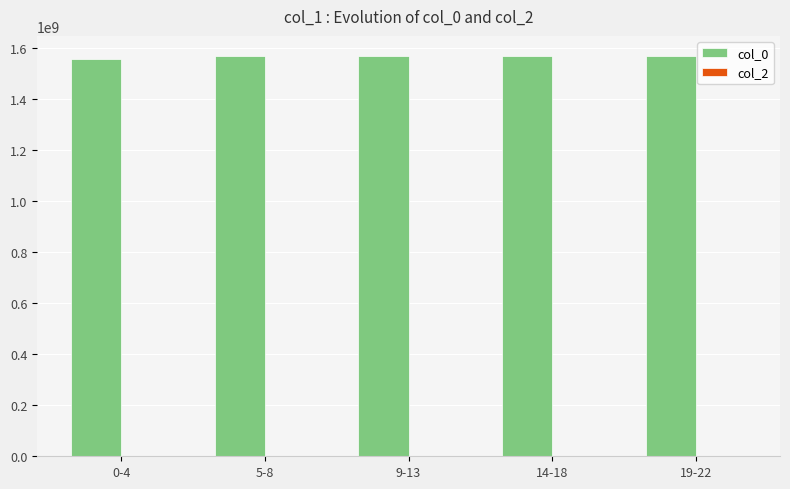

What is the sum of all values?

7824815837.1